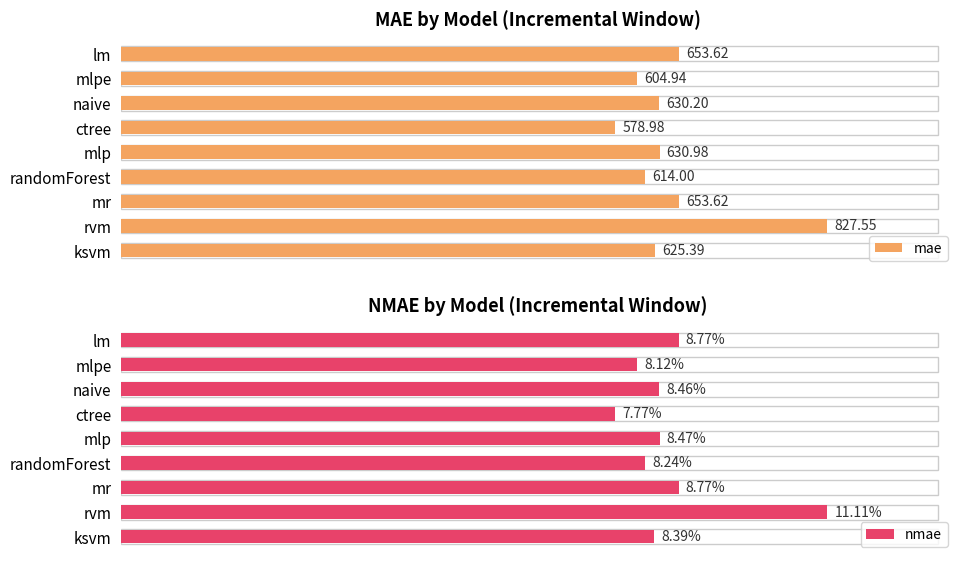

At which label does mae reach its peak?

rvm